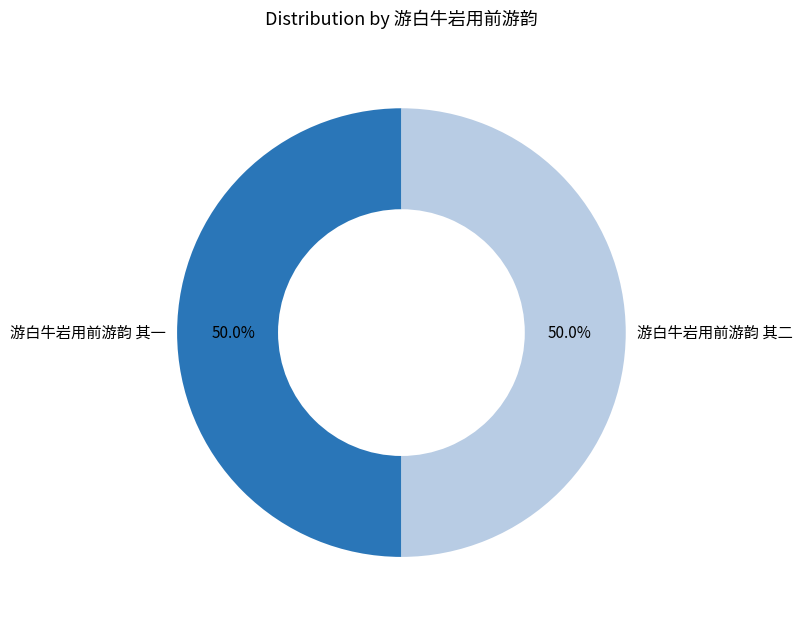

To the nearest percent, what percentage of the pie is 游白牛岩用前游韵 其二?

50%